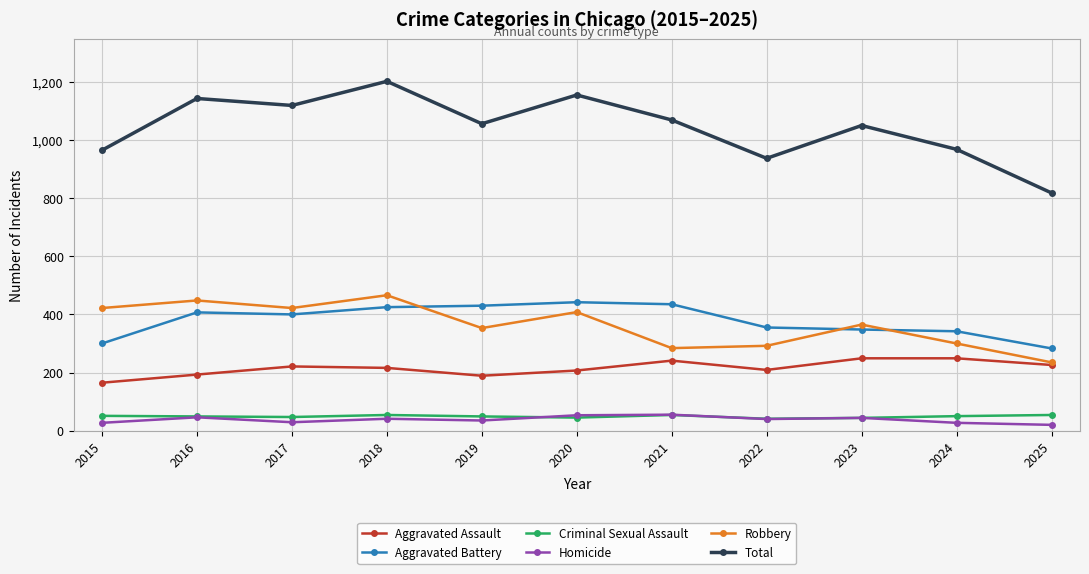

What is the approximate value of Criminal Sexual Assault at 2015?

51